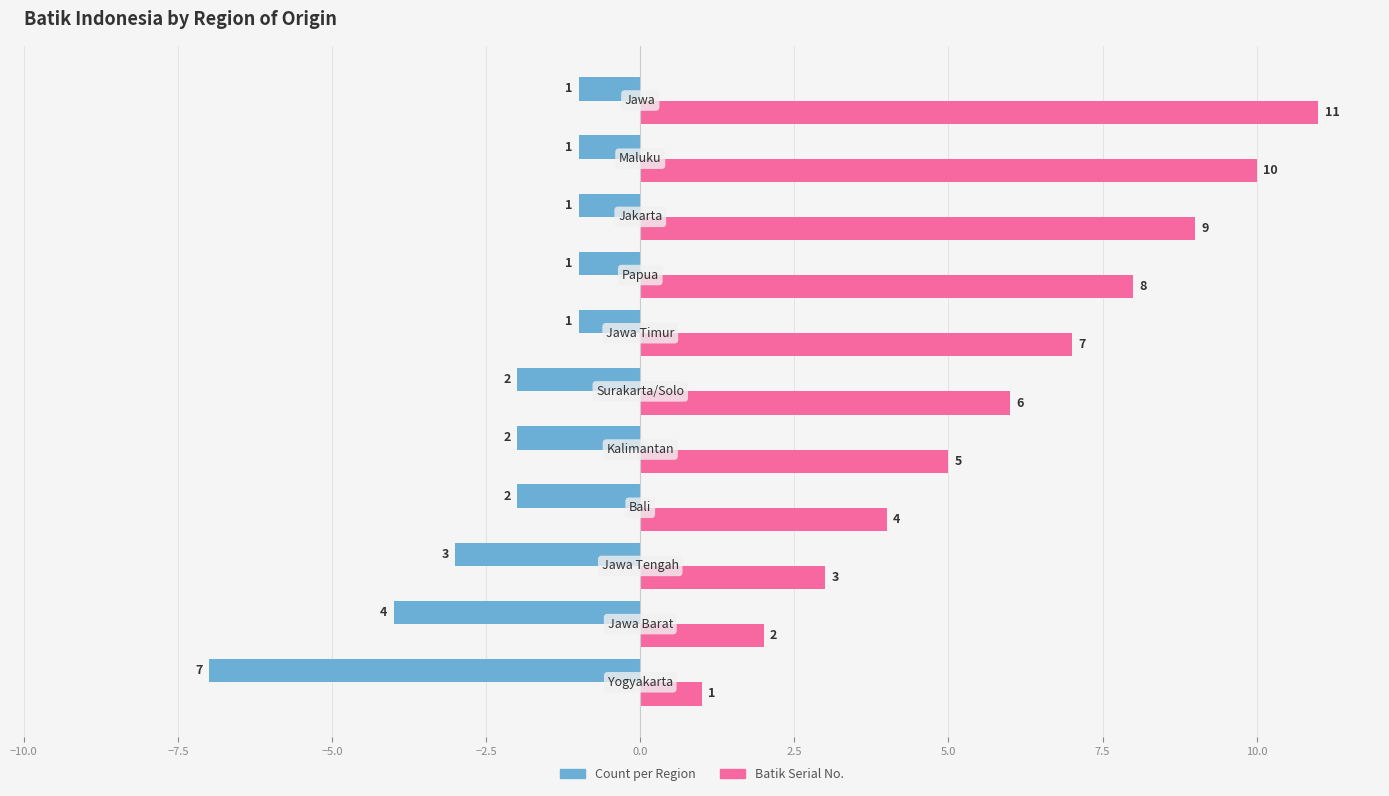

What is the minimum value shown in the chart?

-7